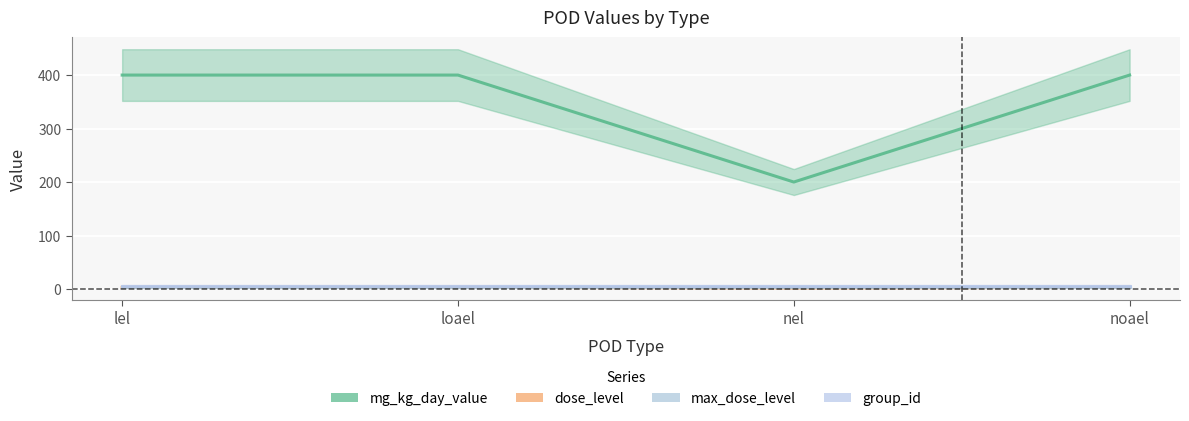

Rank the series at noael from lowest to highest value.

dose_level, mg_kg_day_value